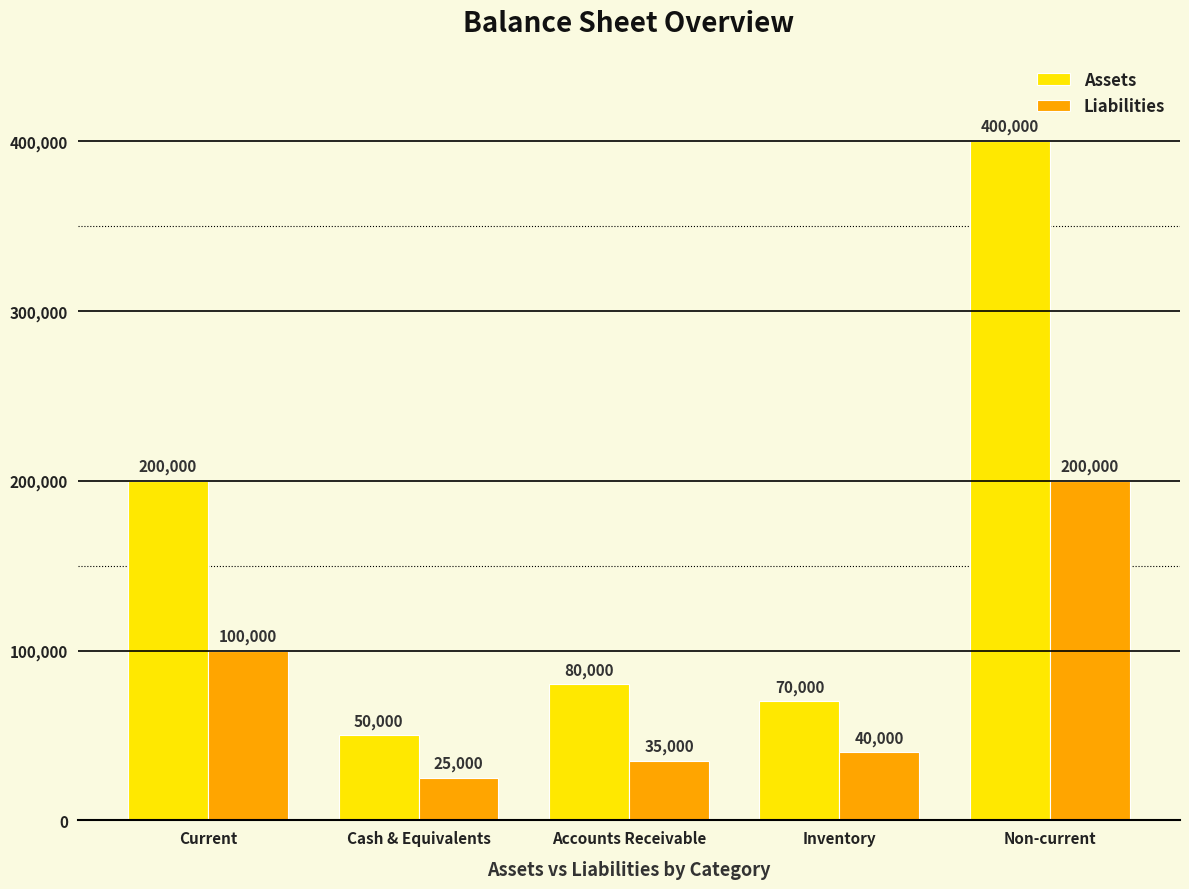

What is the average value of the Liabilities series?

80000